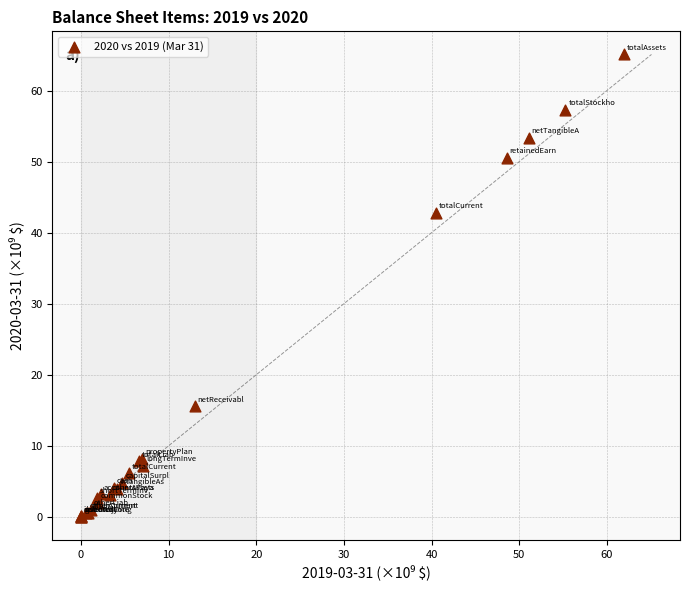

What Y value in the scatter plot is closest to 32?

42.7